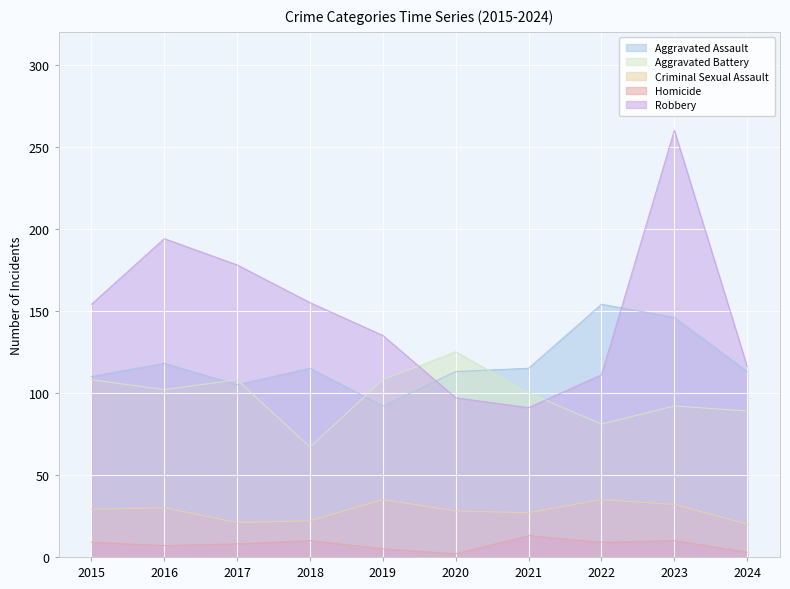

What is the greatest value displayed?

260